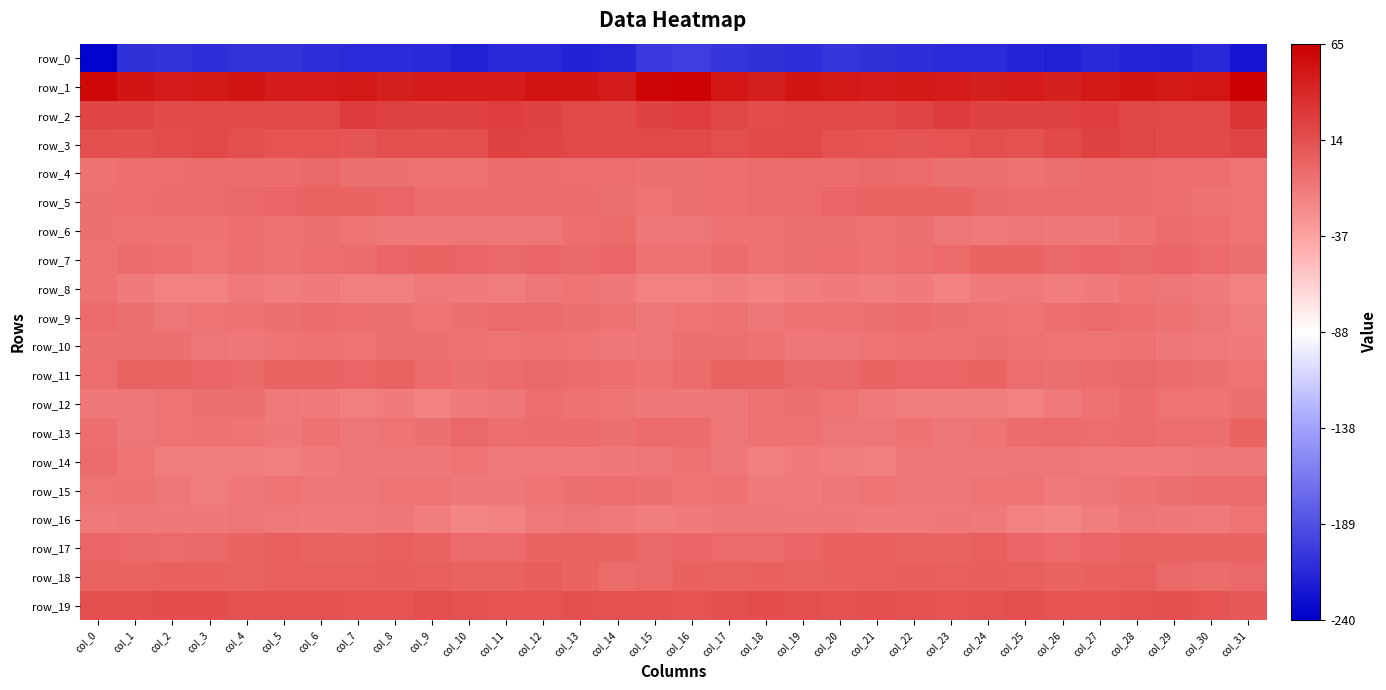

What is the smallest value displayed?

-237.3